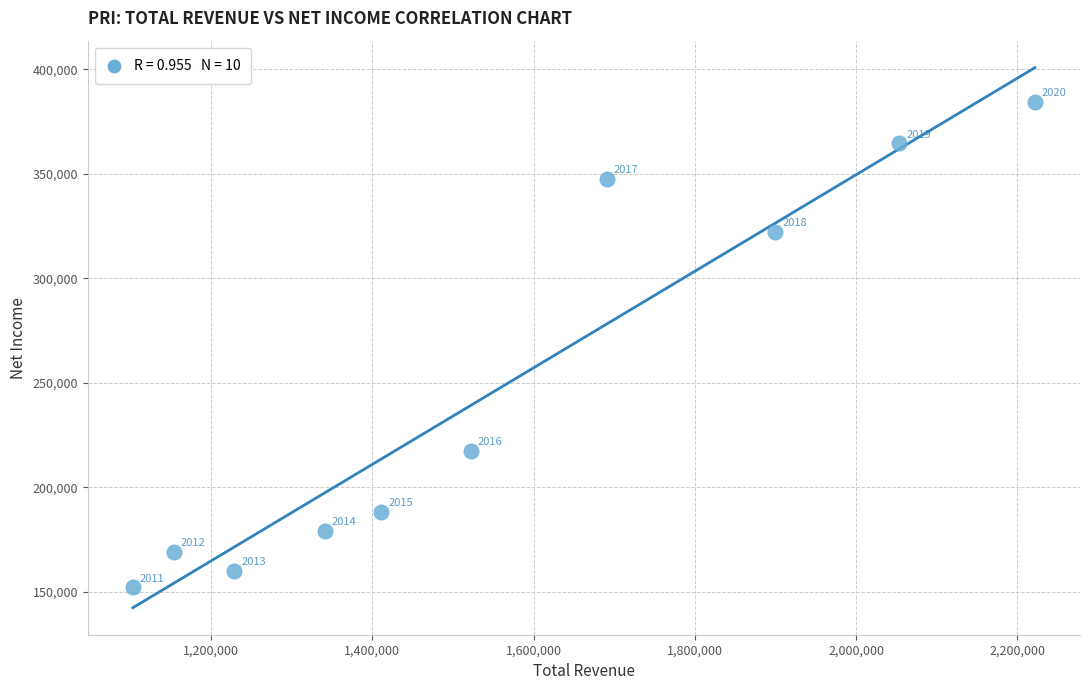

What Y value in the scatter plot is closest to 268400?

217600